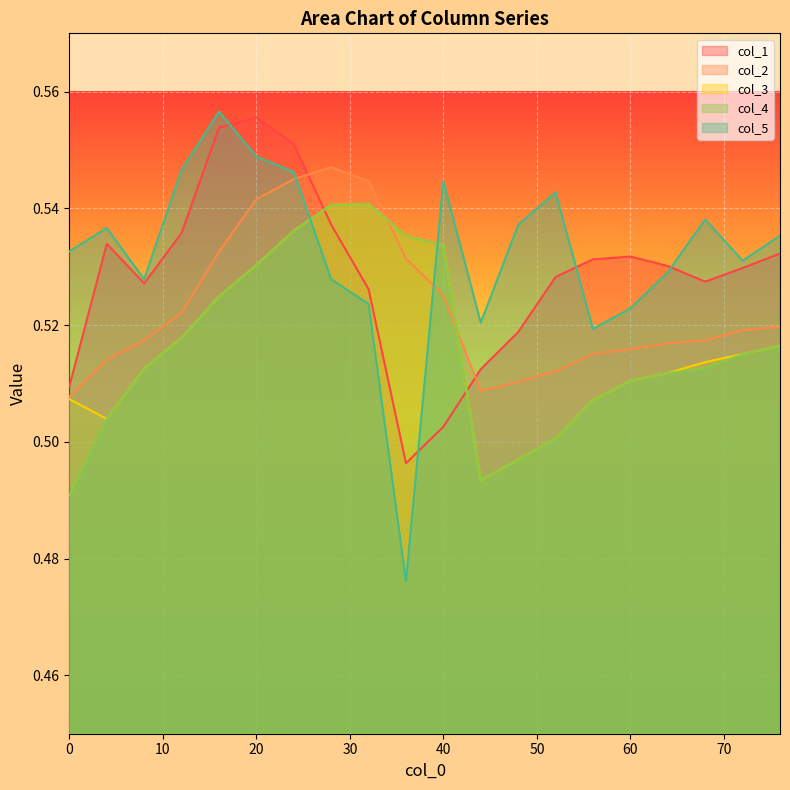

The value of col_1 at 76 is 0.5. True or false?

True